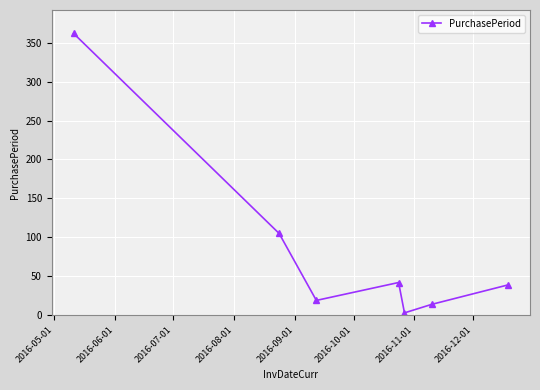

How many series are shown in this chart?

1